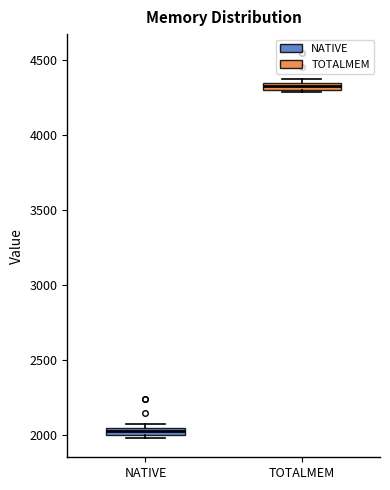

Which box has the highest median line?

TOTALMEM